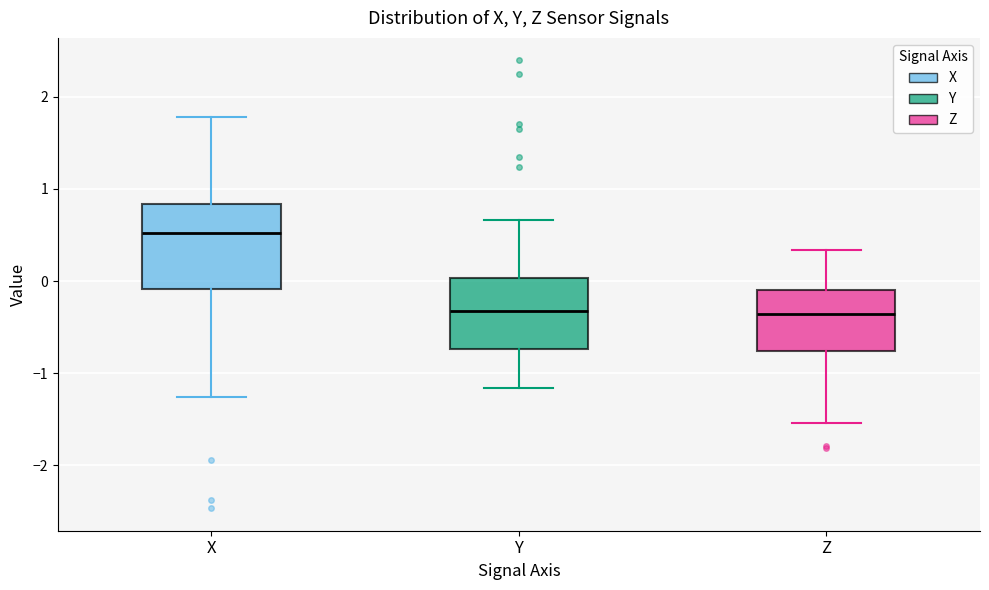

Where does the median line of the box for Z sit on the y-axis? The values are not printed on the chart, so give them approximately, as read against the axis.

-0.4